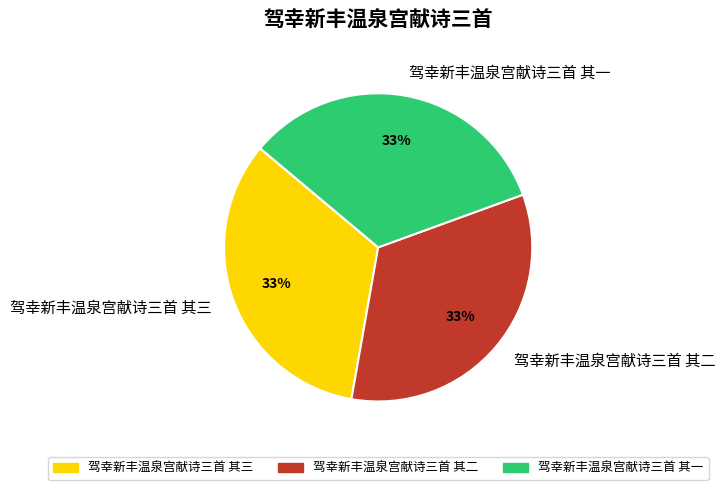

To the nearest percent, what is the average slice percentage?

33%